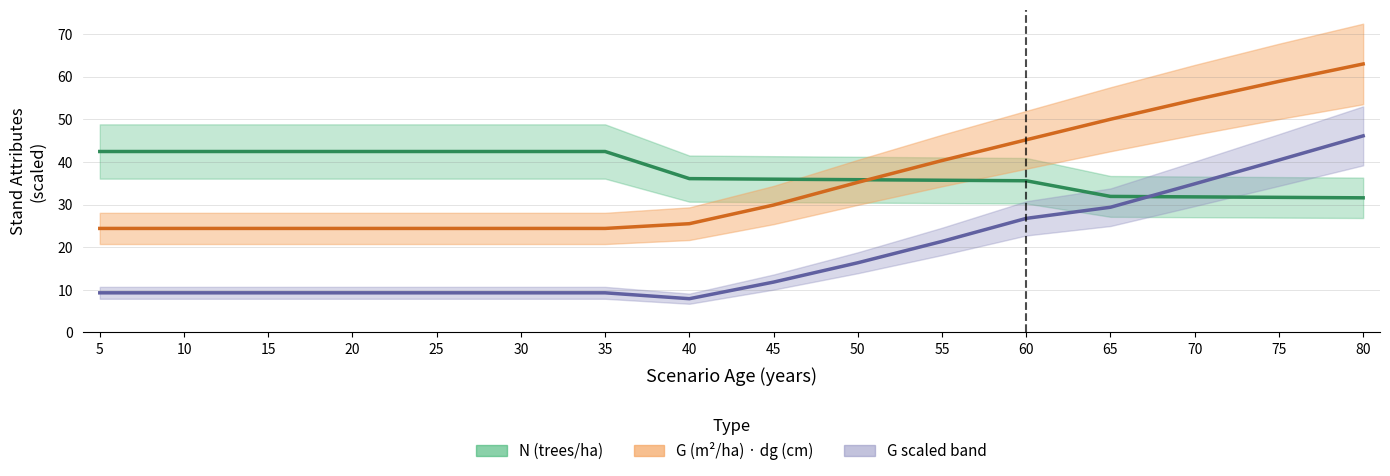

Reading right to left, list all the values displayed in this chart.

N: 80=31.6	75=31.7	70=31.8	65=31.9	60=35.6	55=35.7	50=35.8	45=36.0	40=36.1	35=42.4	30=42.4	25=42.4	20=42.4	15=42.4	10=42.4	5=42.4
G: 80=46.1	75=40.4	70=34.9	65=29.4	60=26.8	55=21.4	50=16.4	45=11.8	40=7.9	35=9.3	30=9.3	25=9.3	20=9.3	15=9.3	10=9.3	5=9.3
dg: 80=63.0	75=58.9	70=54.6	65=50.0	60=45.2	55=40.3	50=35.2	45=29.9	40=25.5	35=24.4	30=24.4	25=24.4	20=24.4	15=24.4	10=24.4	5=24.4